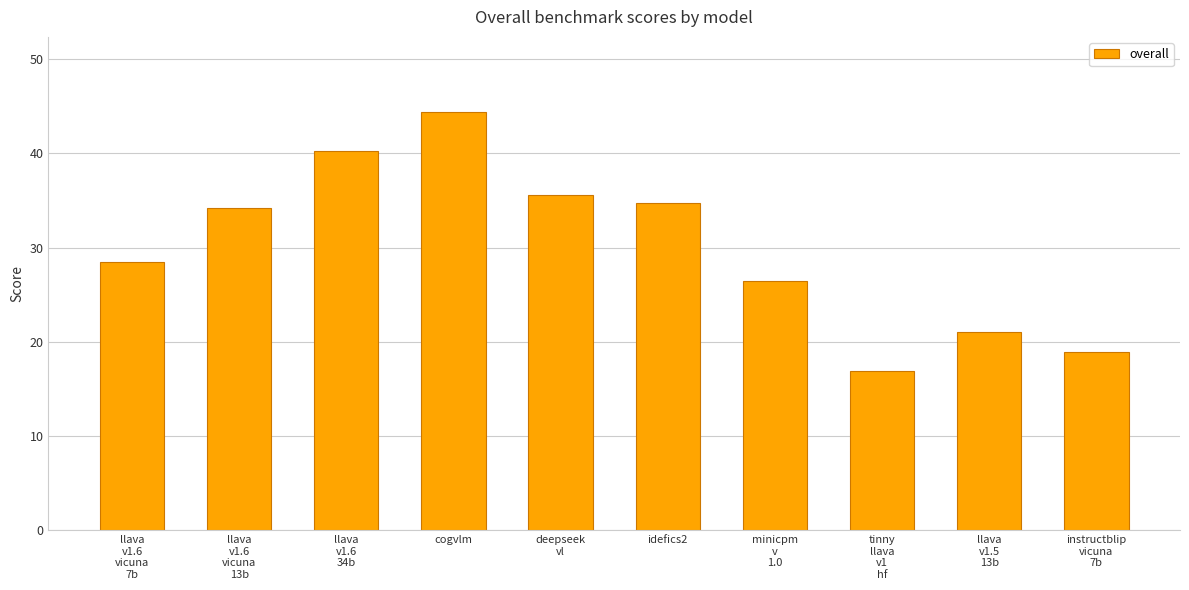

Rank the categories by value from highest to lowest.

cogvlm, llava
v1.6
34b, deepseek
vl, idefics2, llava
v1.6
vicuna
13b, llava
v1.6
vicuna
7b, minicpm
v
1.0, llava
v1.5
13b, instructblip
vicuna
7b, tinny
llava
v1
hf